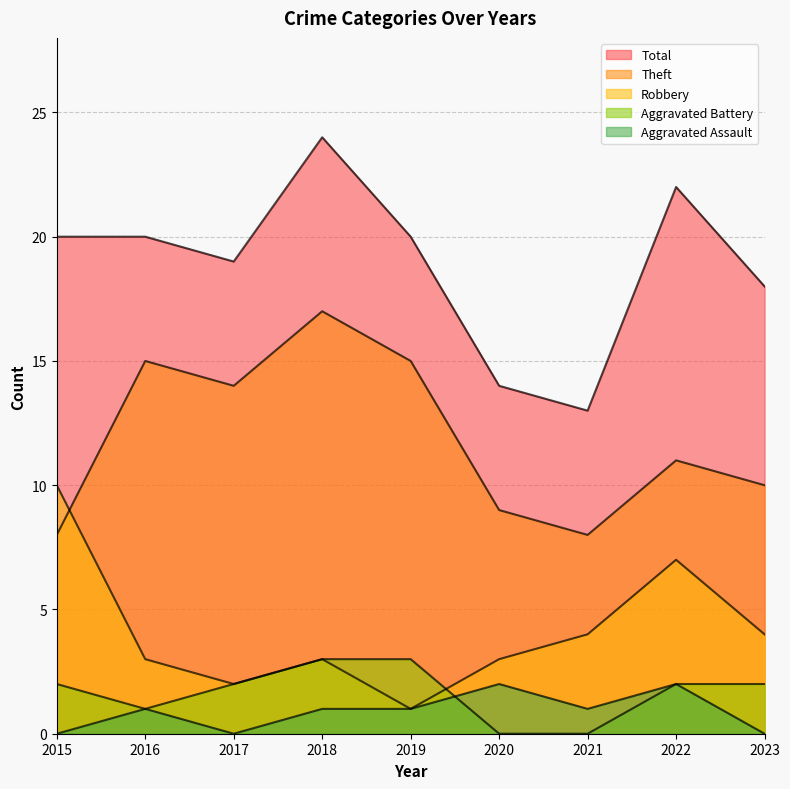

Which category has the highest value across all series?

2018